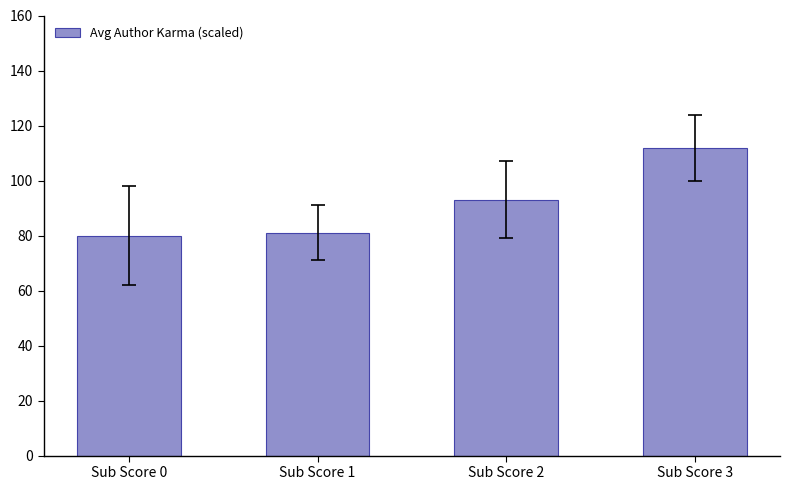

Are the bars grouped side by side (vs. stacked)?

No